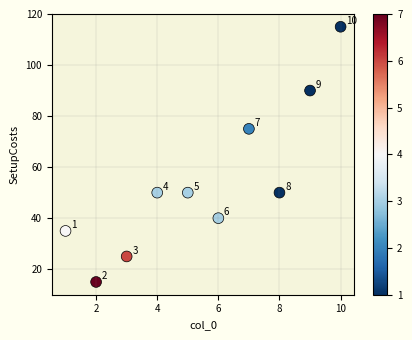

What Y value in the scatter plot is closest to 65?

75